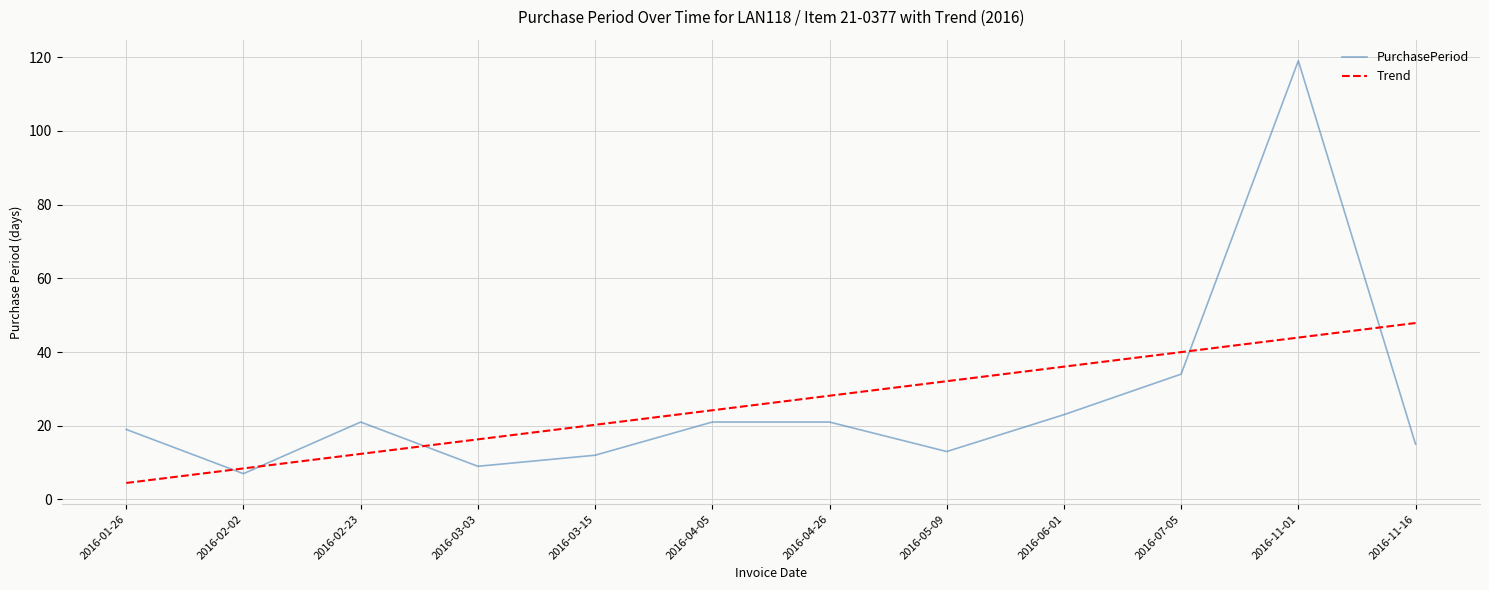

What is the highest value of the Trend series?

47.9